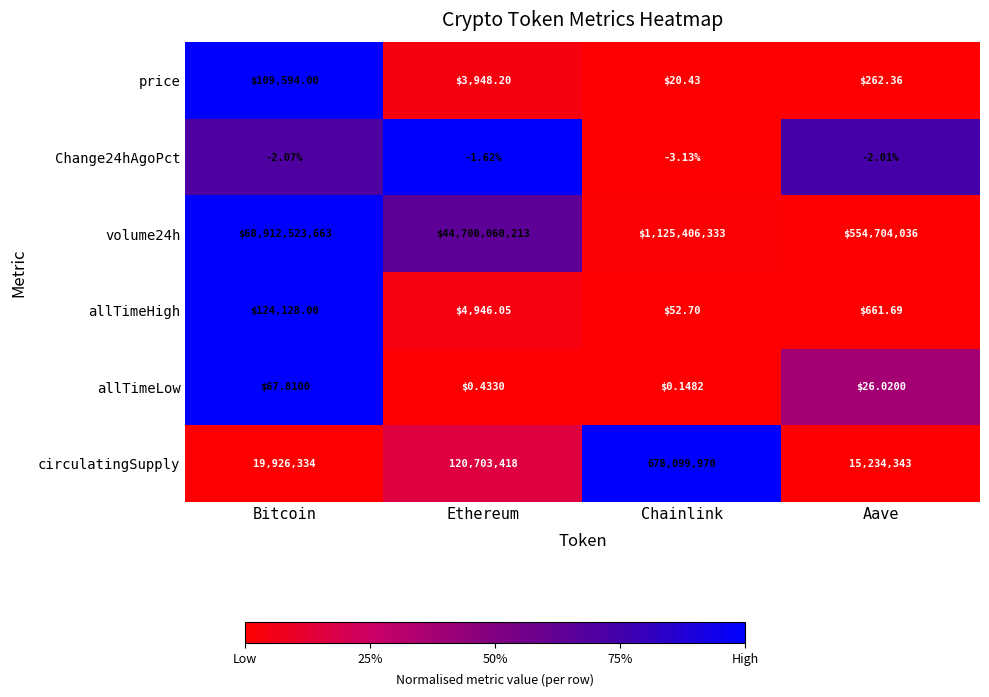

Is the value of price at Aave greater than the value of Change24hAgoPct at Bitcoin?

Yes